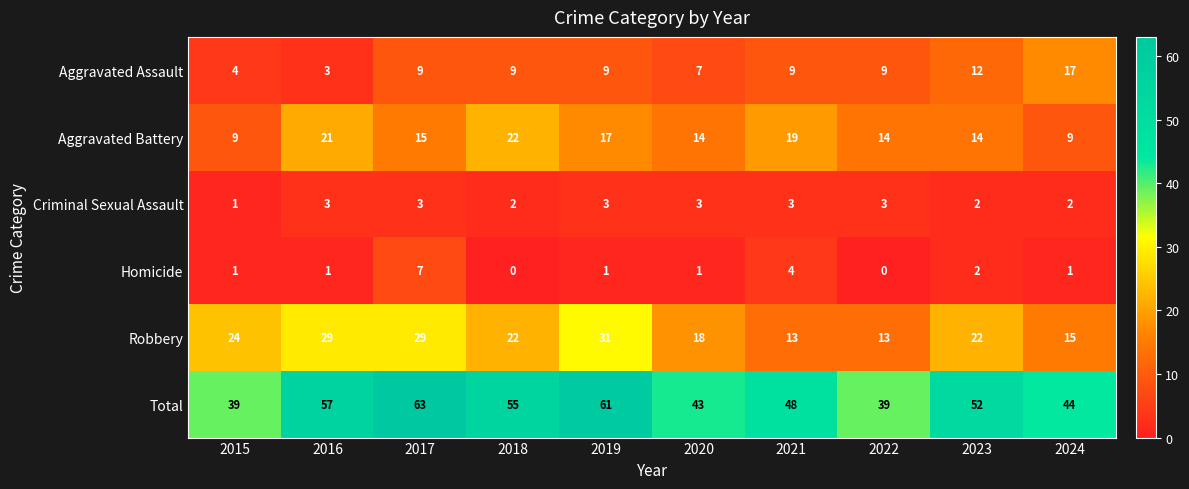

The Total series shows 77 at 2023. True or false?

False